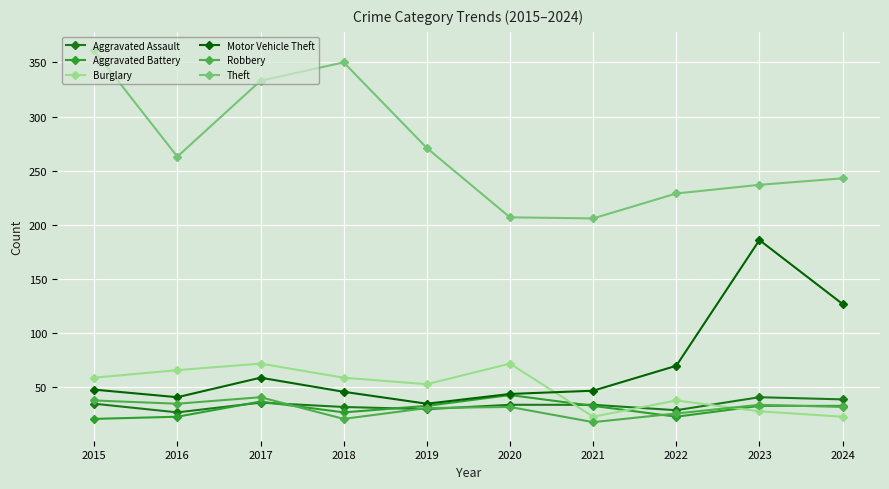

How many series are shown in this chart?

6